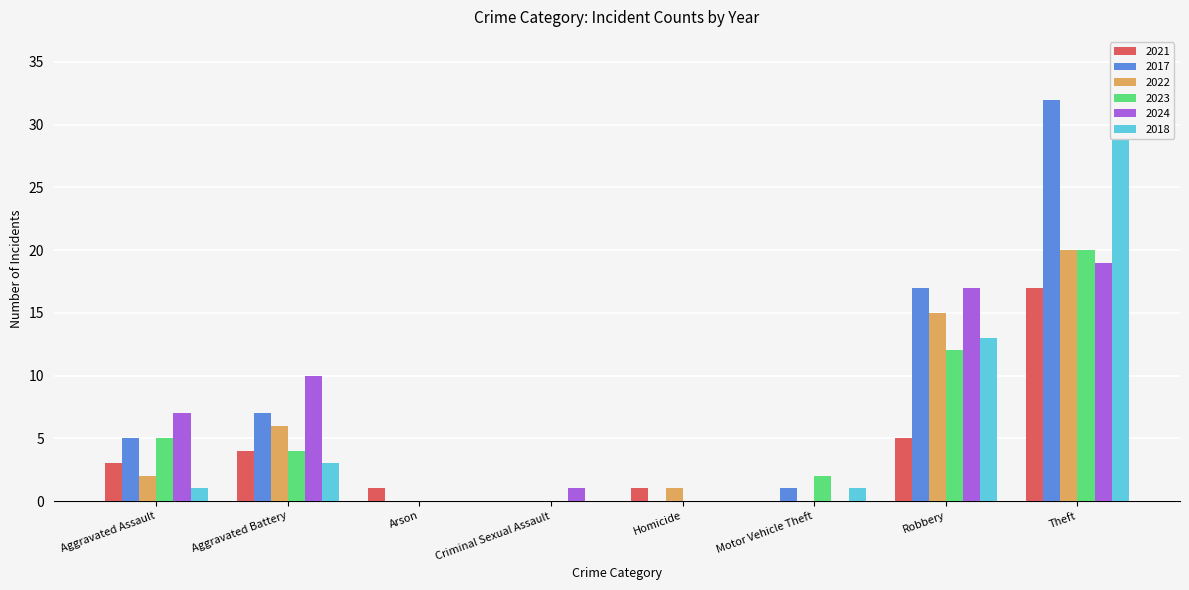

Which series has the largest total across all categories?

2017